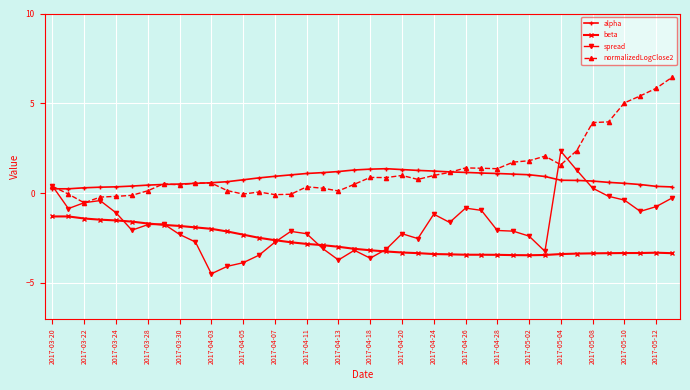

True or false: beta has more than 1 interior local peaks.

True